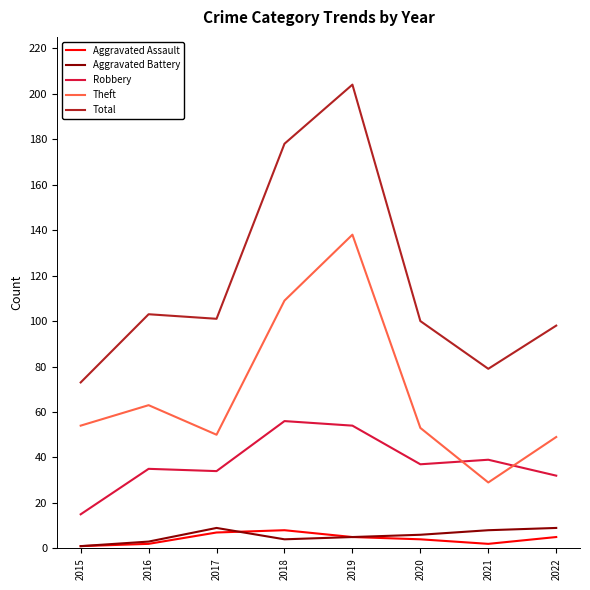

What is the greatest value displayed?

204